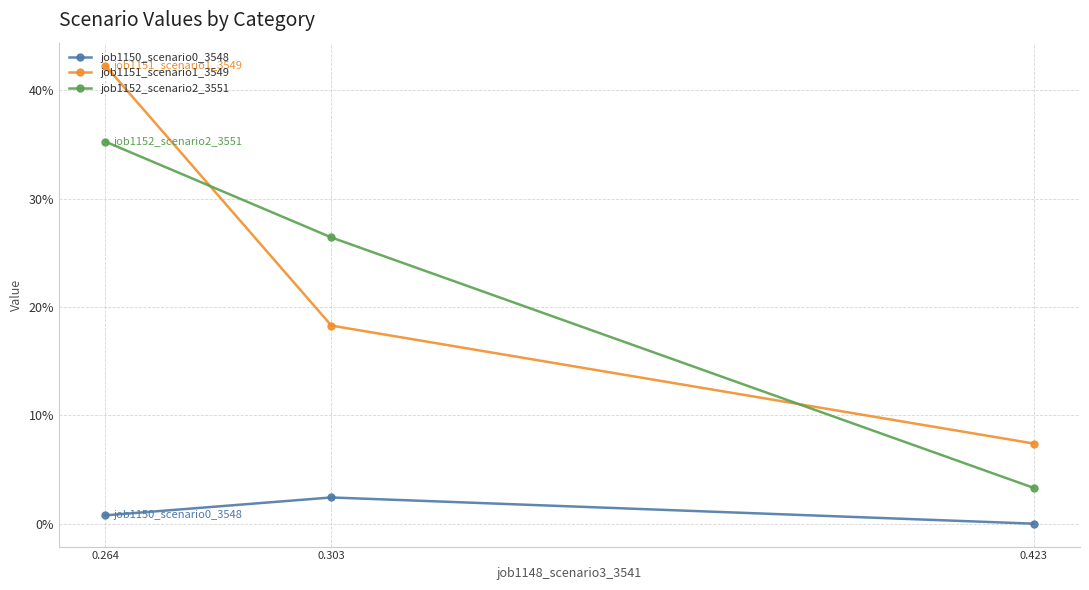

What are all the series names shown in the legend?

job1150_scenario0_3548, job1151_scenario1_3549, job1152_scenario2_3551